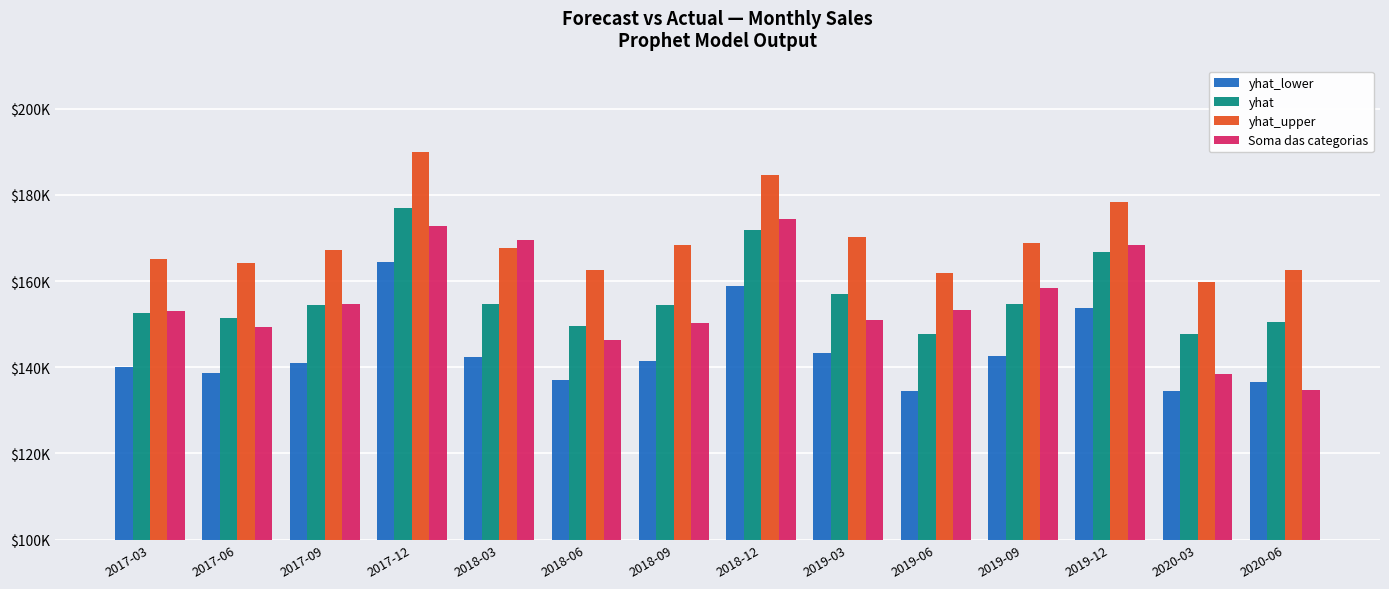

At which category is the sum across all series the highest?

2017-12